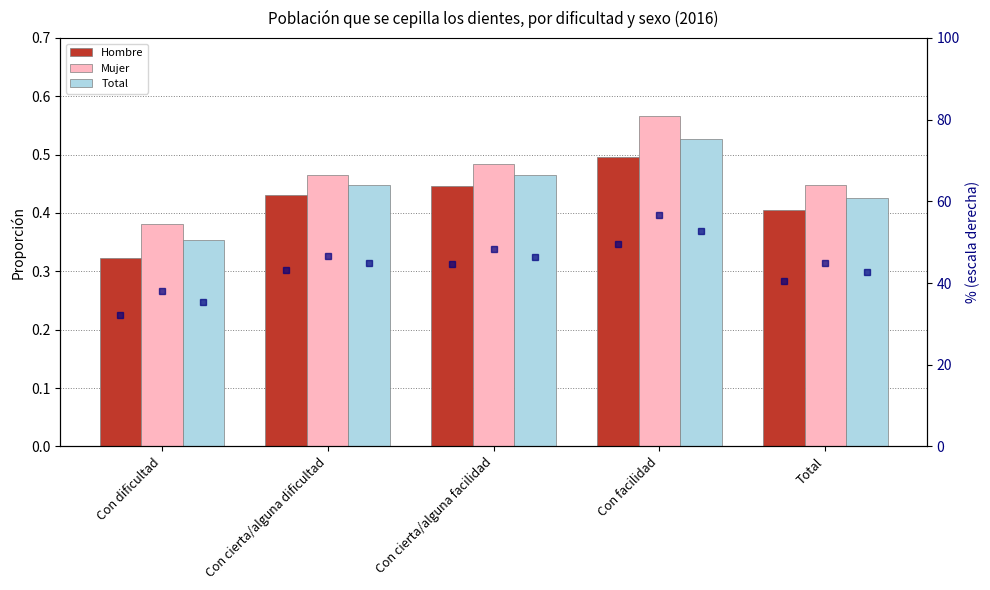

Which series has the largest total across all categories?

Hombre (rank)